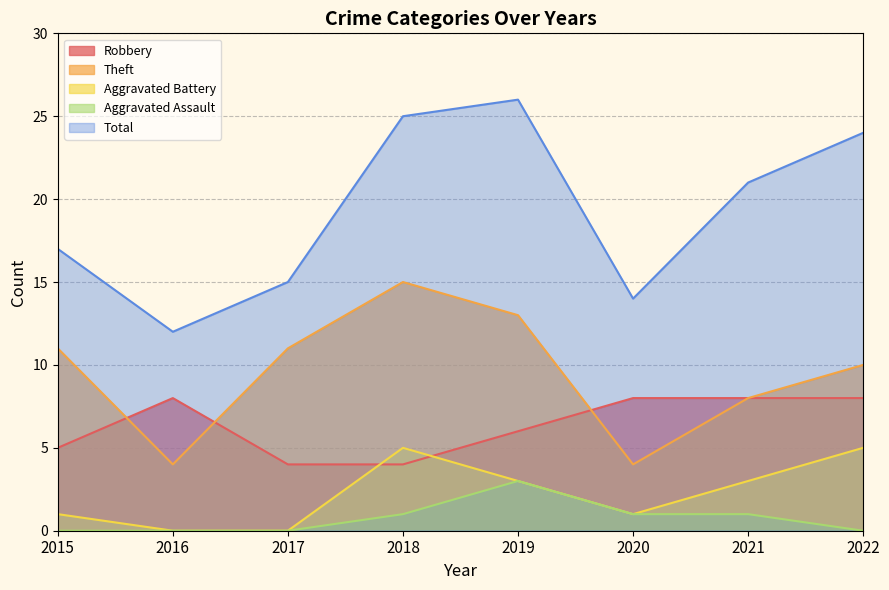

True or false: Aggravated Assault and Aggravated Battery cross at least once.

False